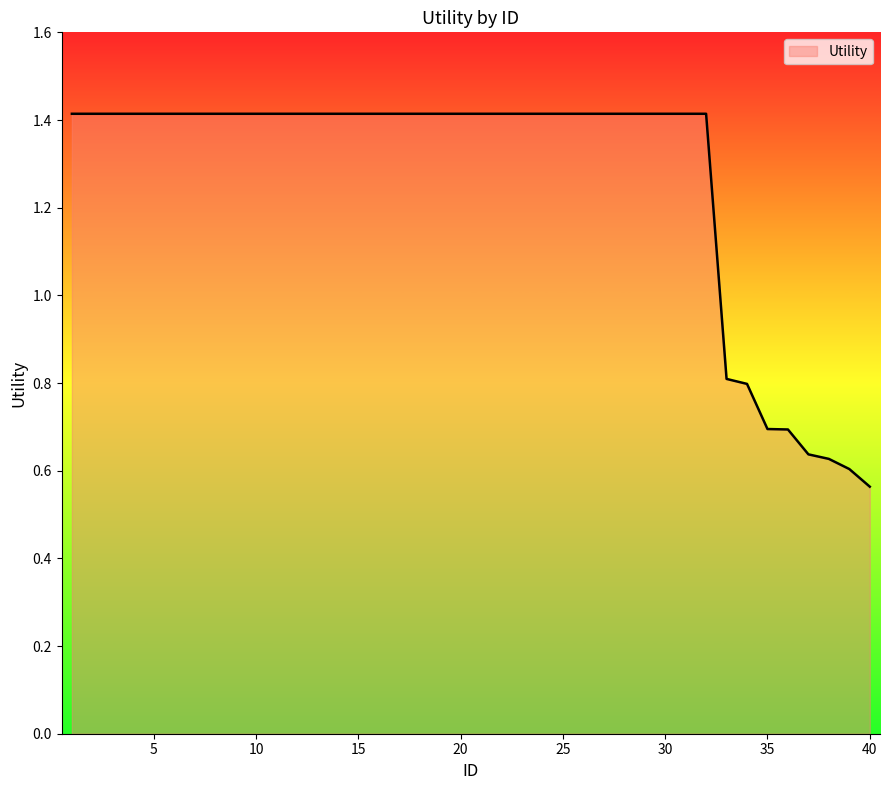

What is the maximum value shown in the chart?

1.4